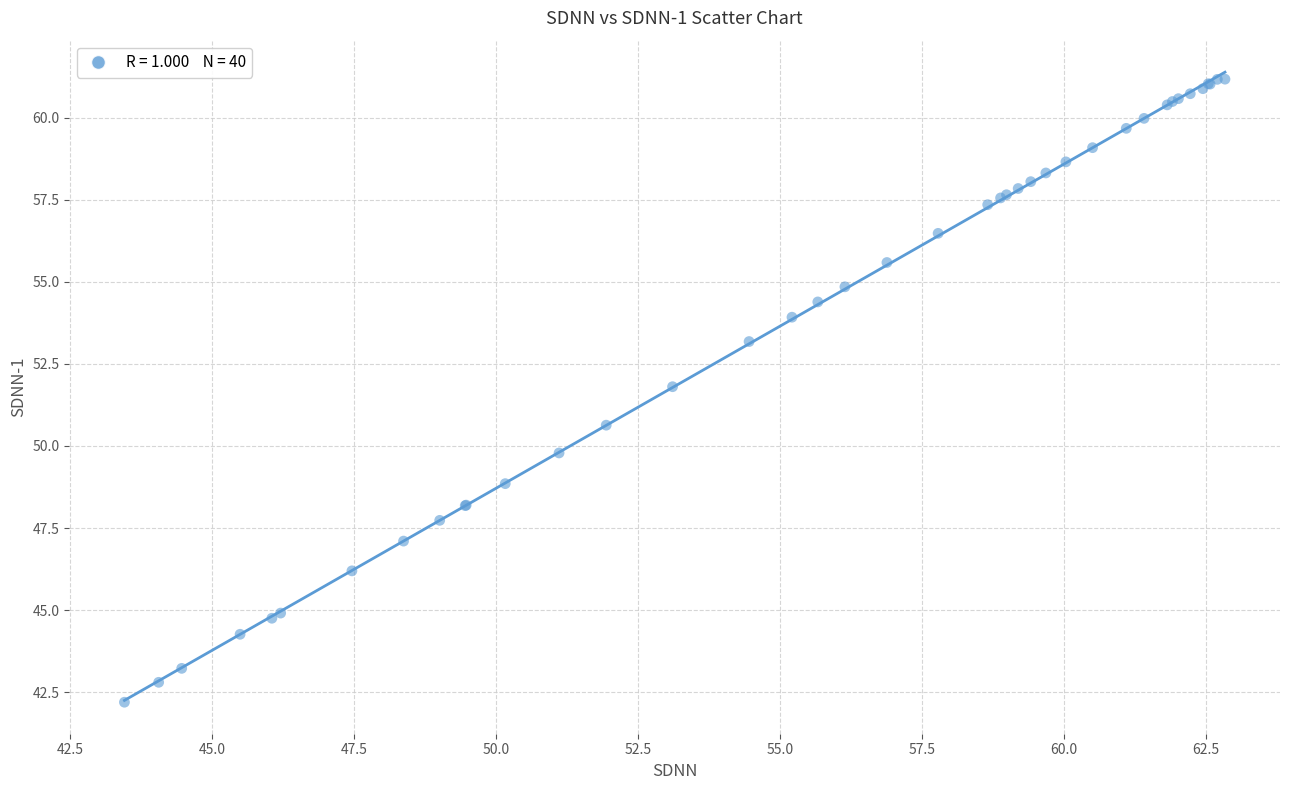

What Y value in the scatter plot is closest to 51?

50.6